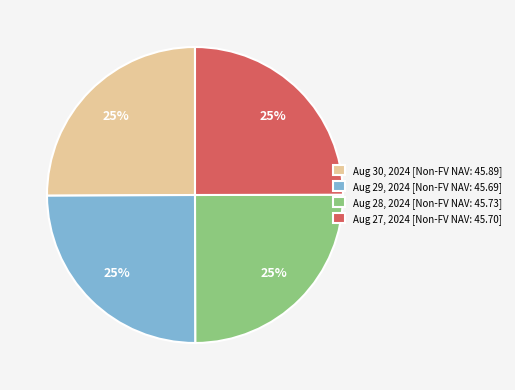

How many slices are in this pie chart?

4